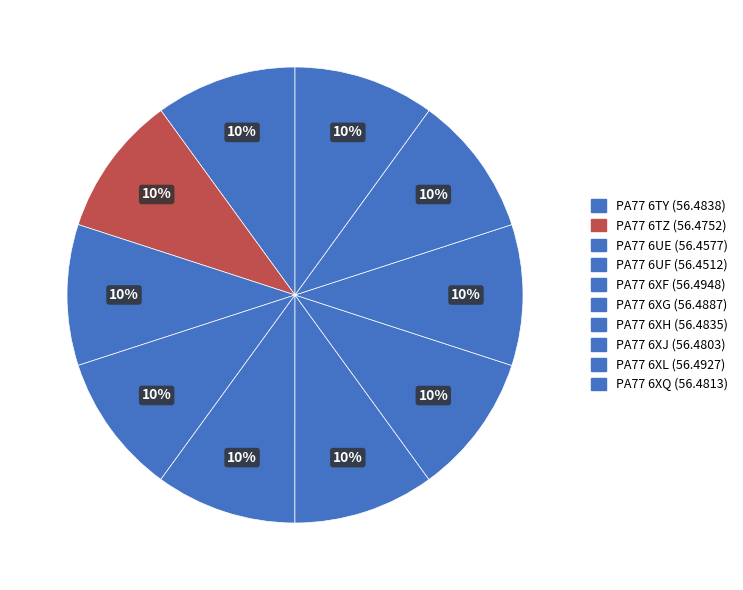

Is PA77 6XJ the majority of the pie?

No